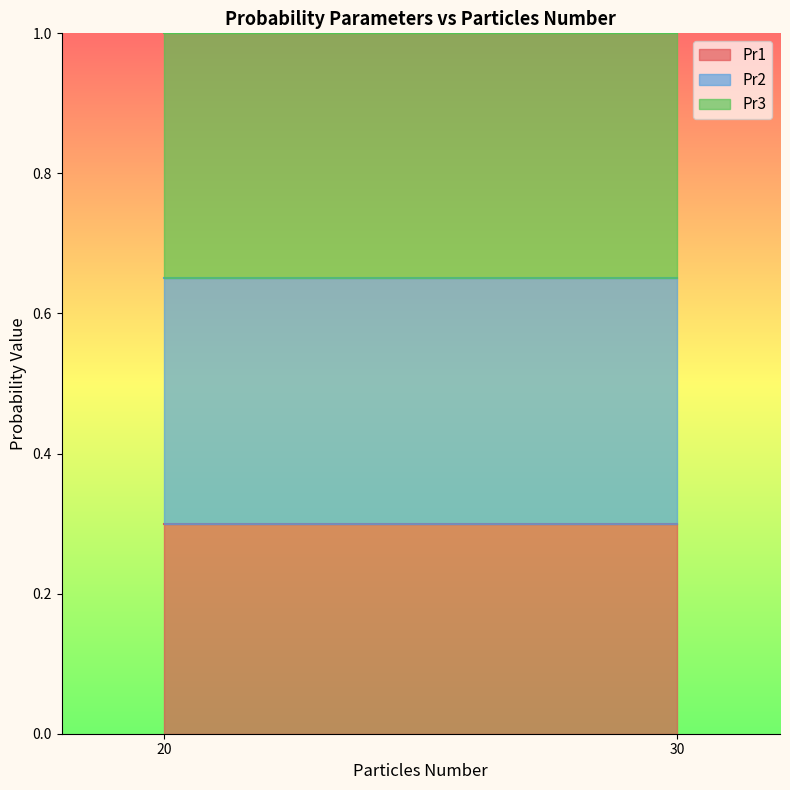

What is the label of the 1st point from the right?

30